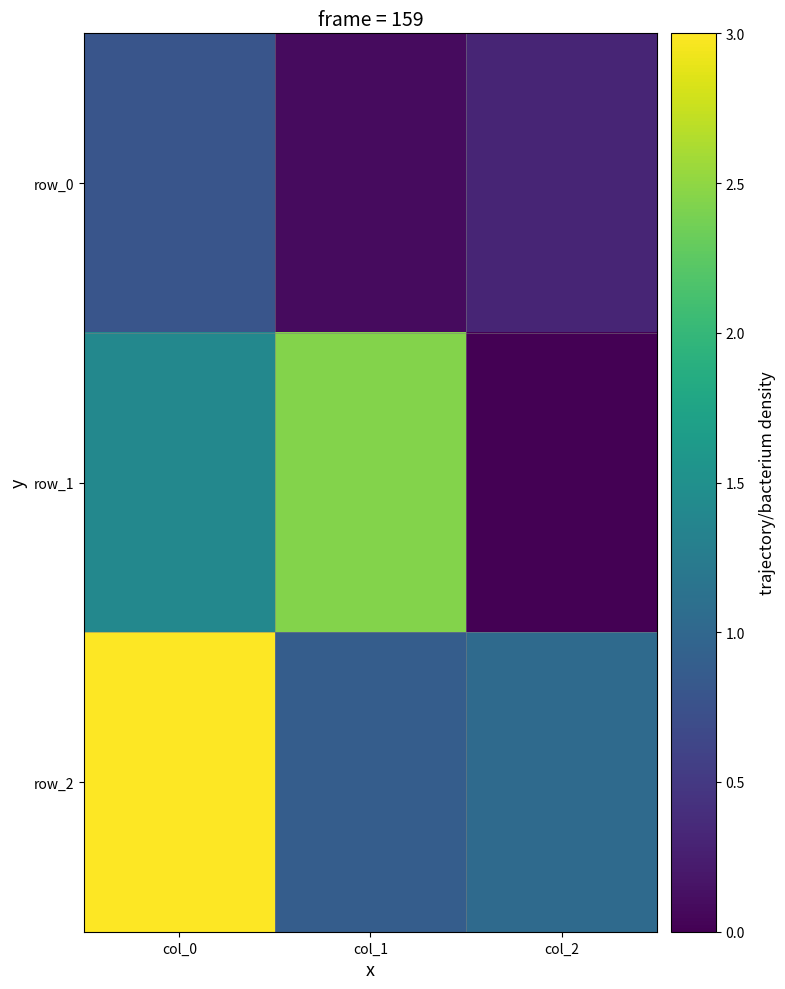

How many row_2 values are between 0 and 3?

3